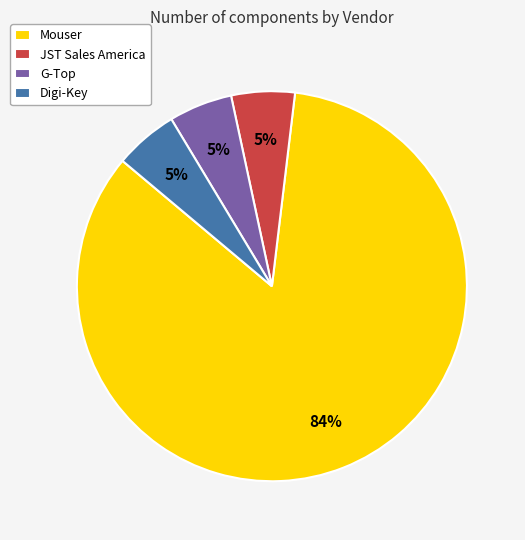

The Digi-Key slice represents 5% of the pie. True or false?

True